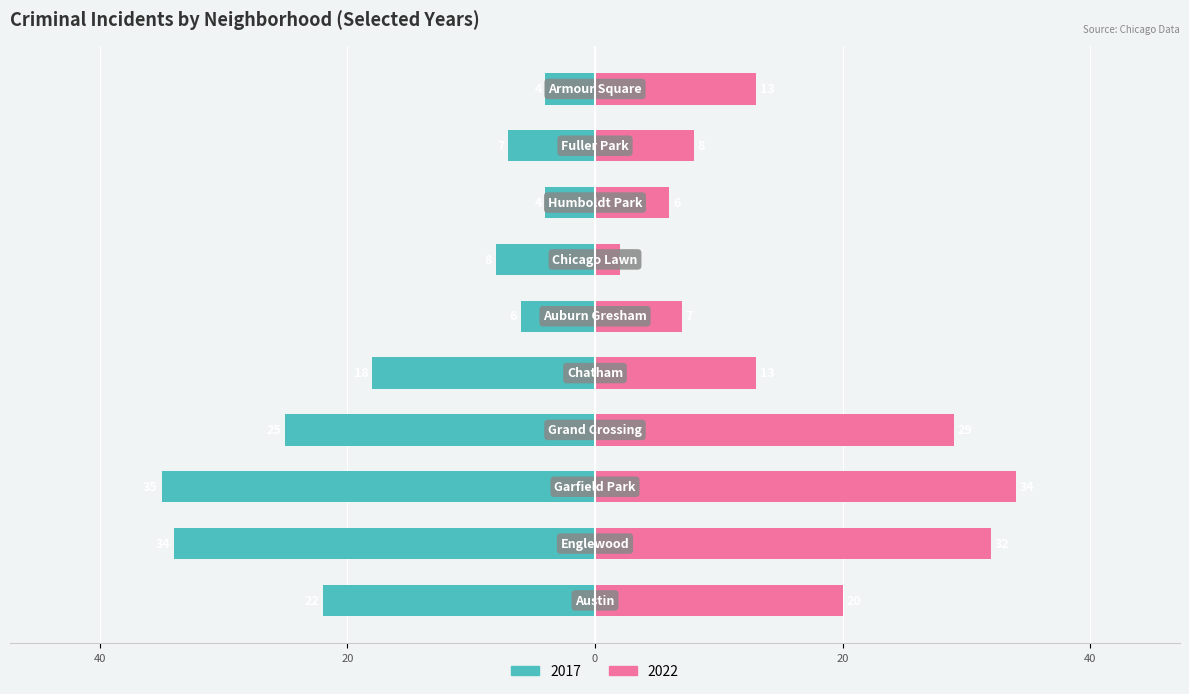

Rank the series by their average value, from lowest to highest.

2017, 2022